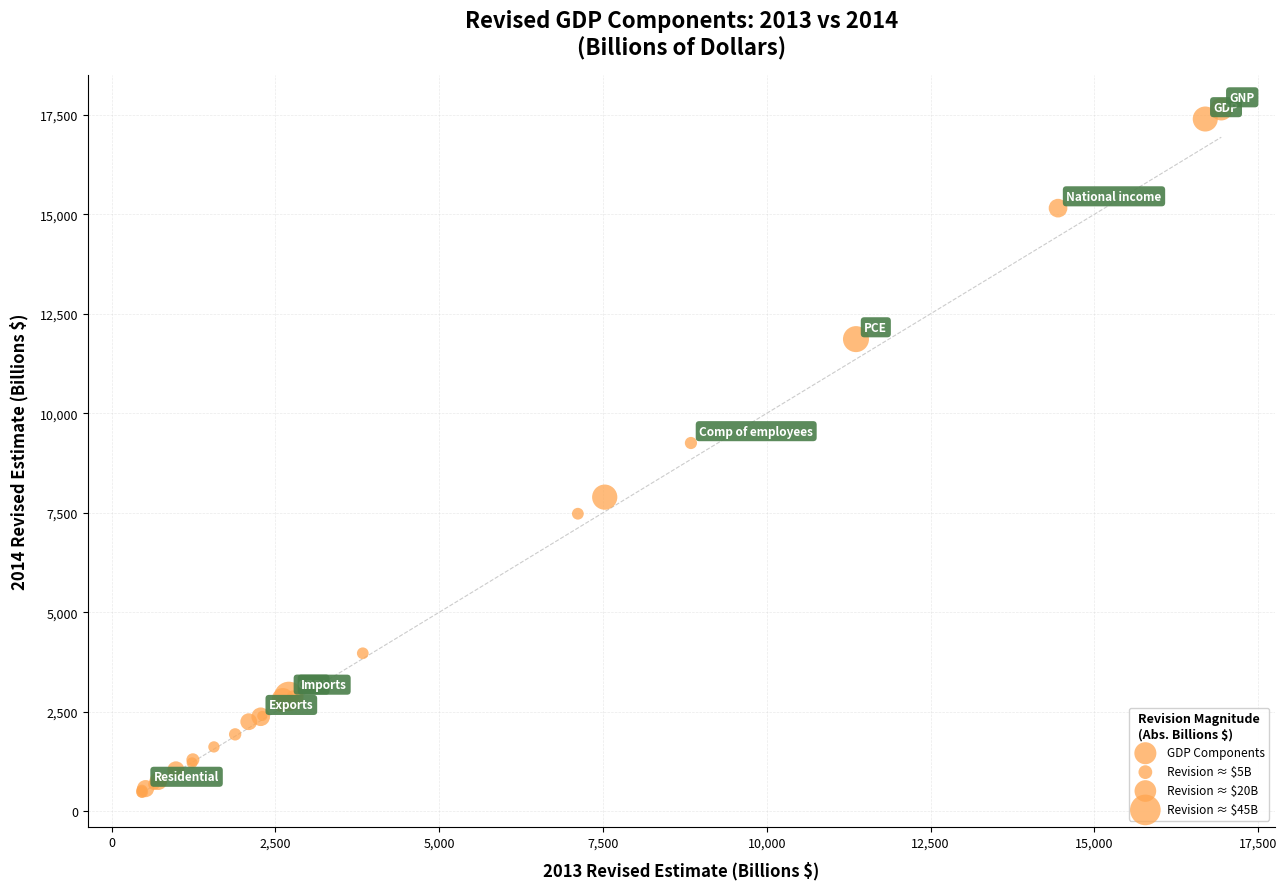

What Y value in the scatter plot is closest to 9057?

9253.4